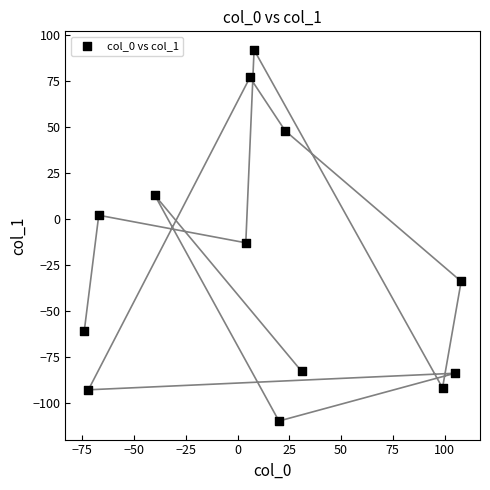

What is the range of Y values (max minus min)?

202